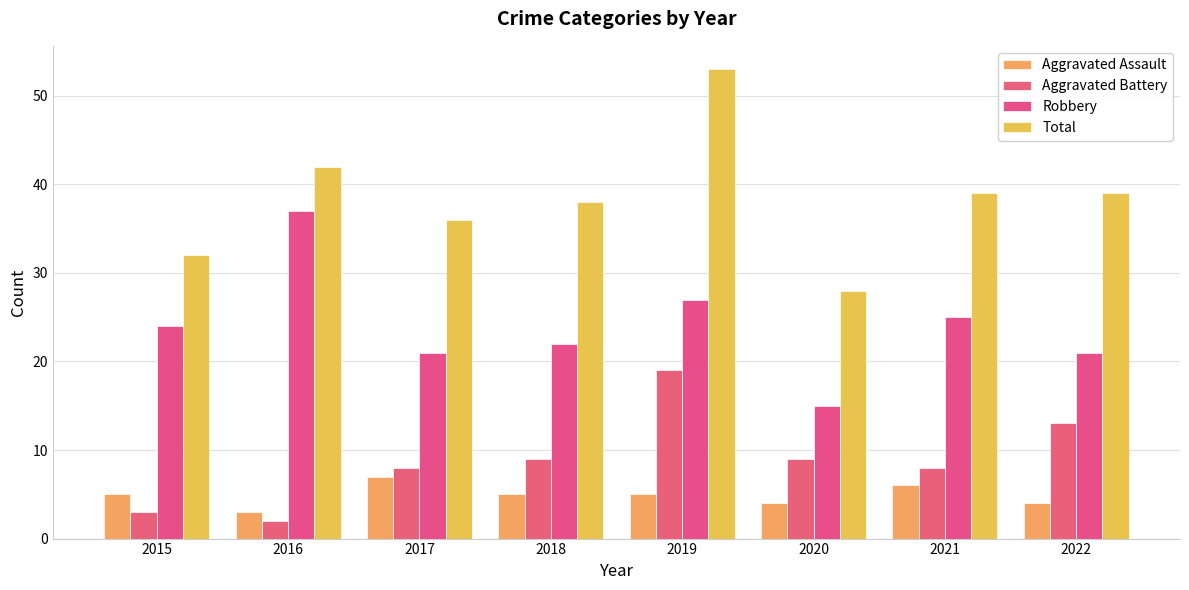

How many data points does each series have?

8